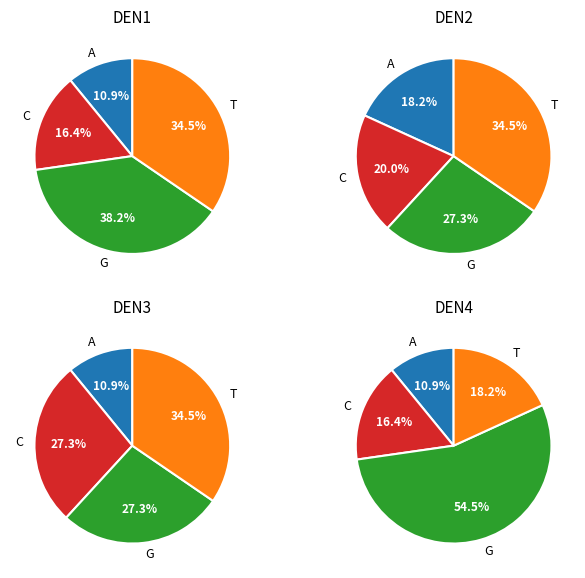

Is there a majority slice in this chart?

No